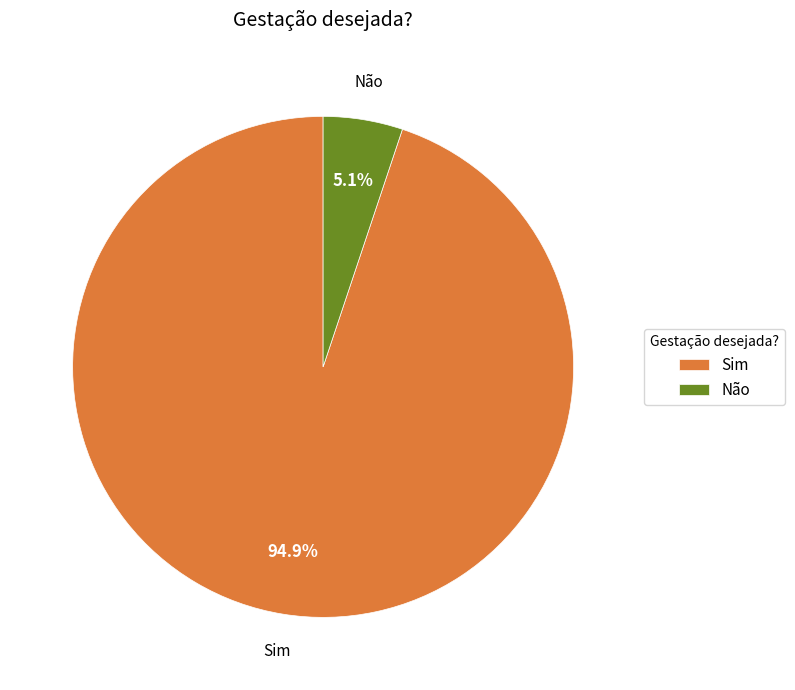

Which category has the biggest portion of the pie?

Sim